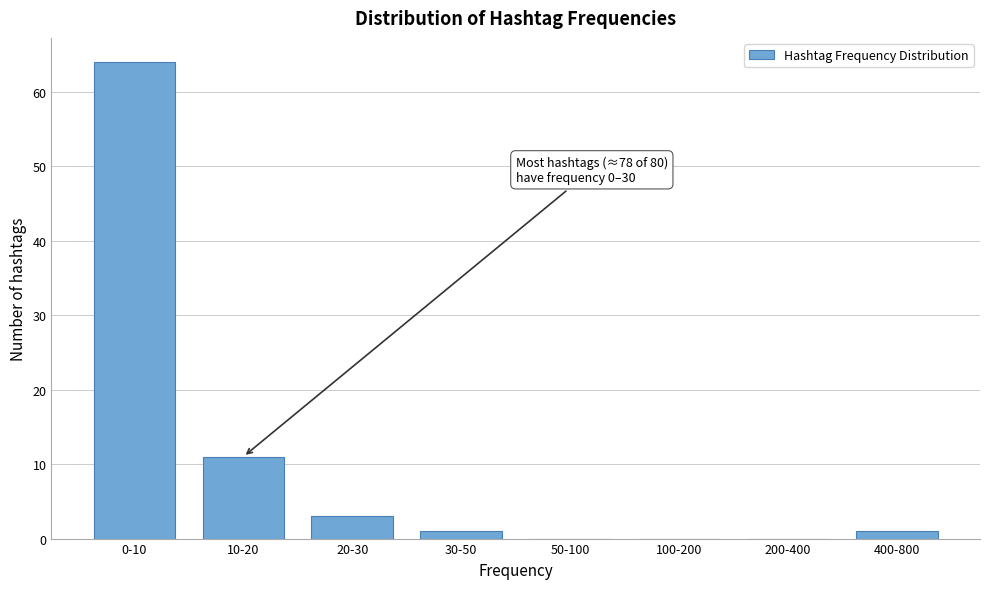

Reading left to right, transcribe all the data shown in this chart.

0-10=64	10-20=11	20-30=3	30-50=1	50-100=0	100-200=0	200-400=0	400-800=1